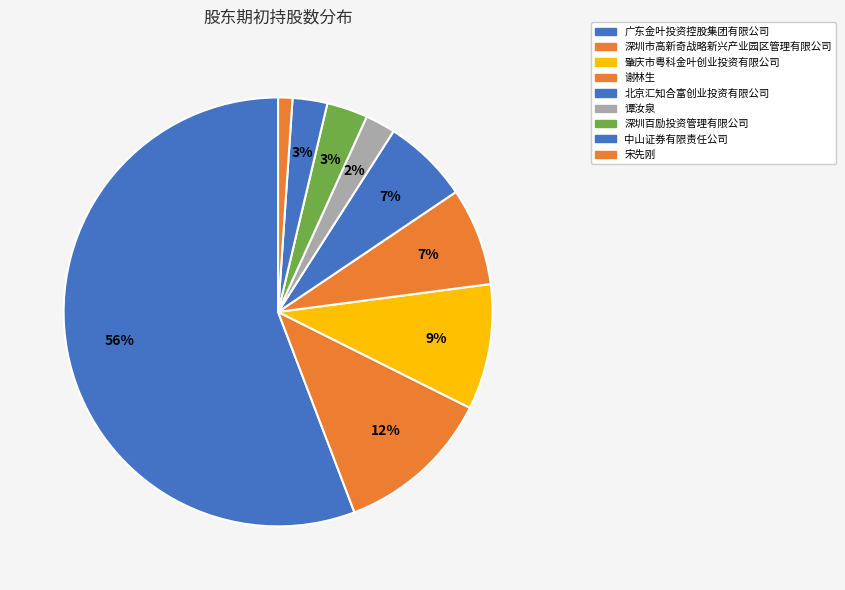

Count the number of slices in the pie.

9